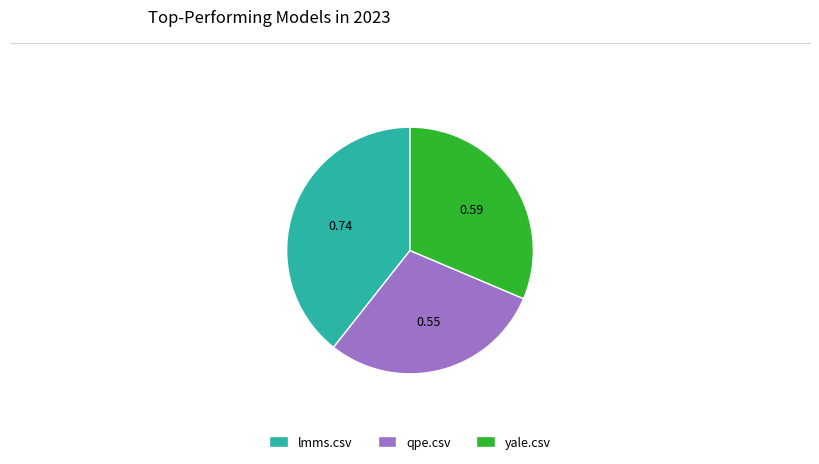

Which category has the biggest portion of the pie?

lmms.csv